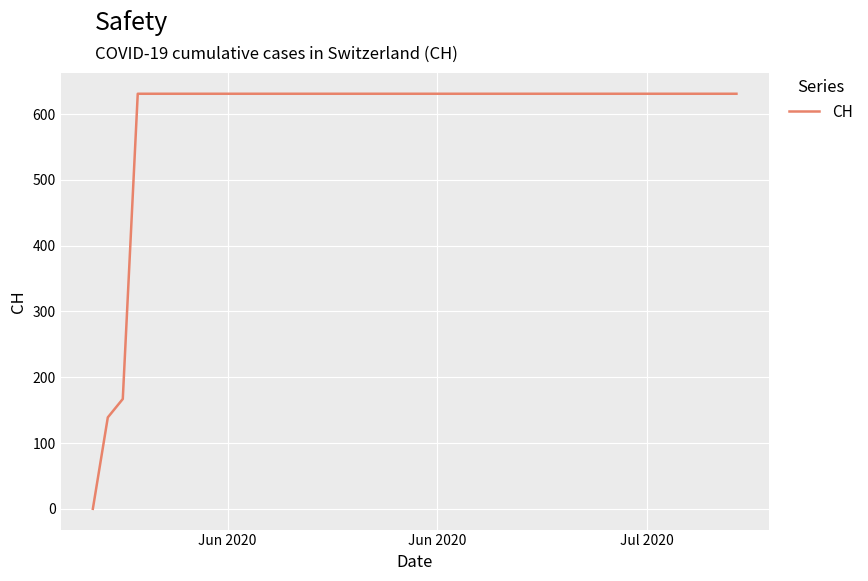

What is the difference between the maximum and minimum values?

631